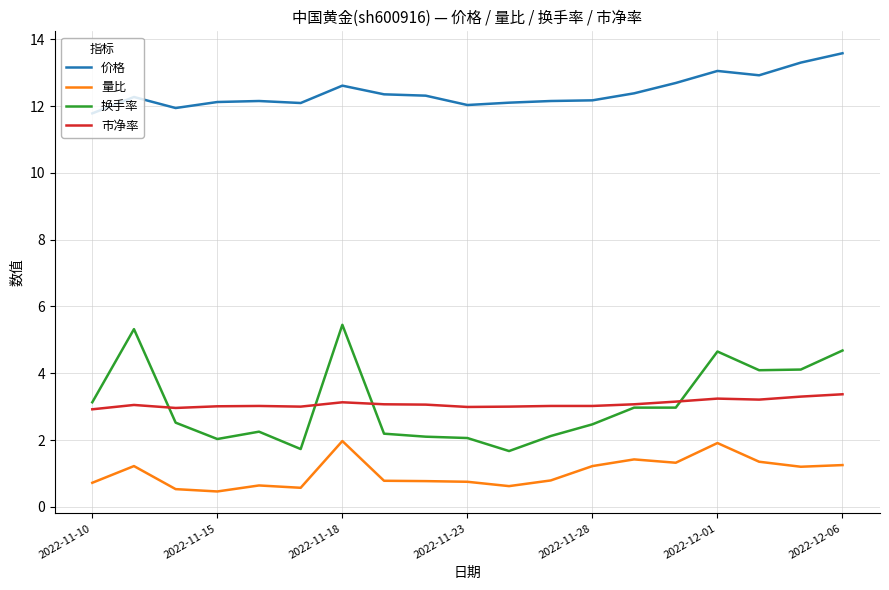

Rank the series by their maximum value, from lowest to highest.

量比, 市净率, 换手率, 价格